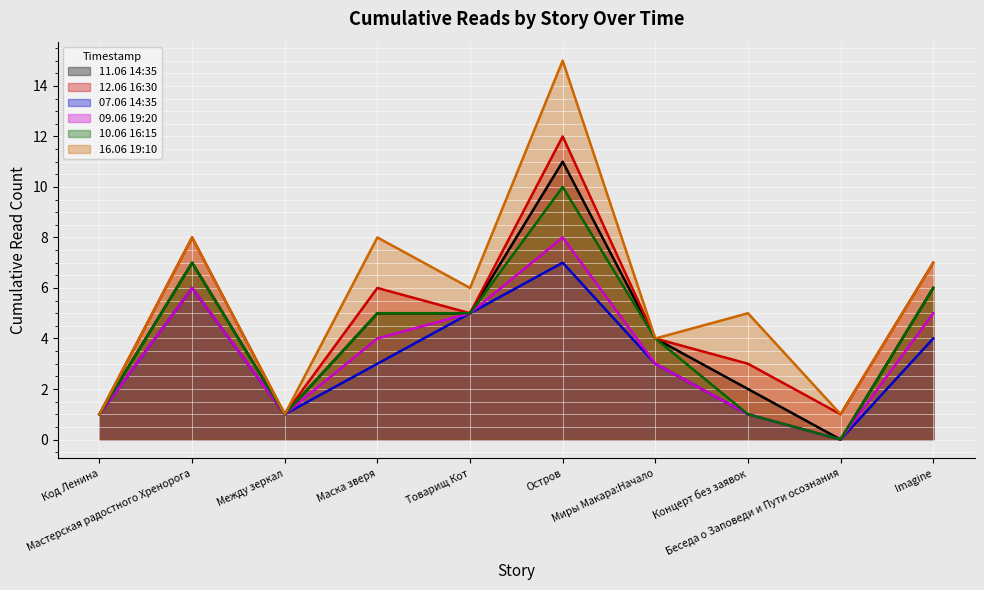

How many values in the 09.06 19:20 series are below 4?

5